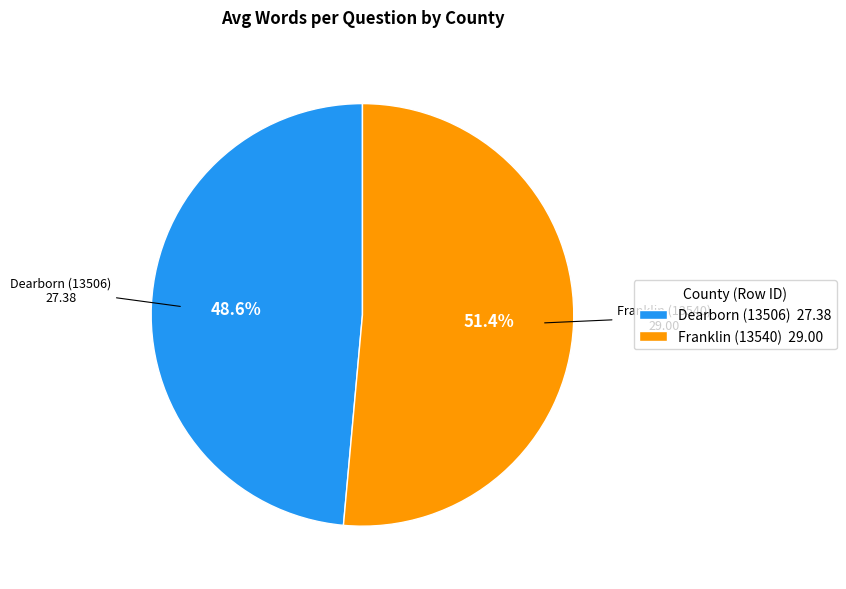

Count the number of slices in the pie.

2